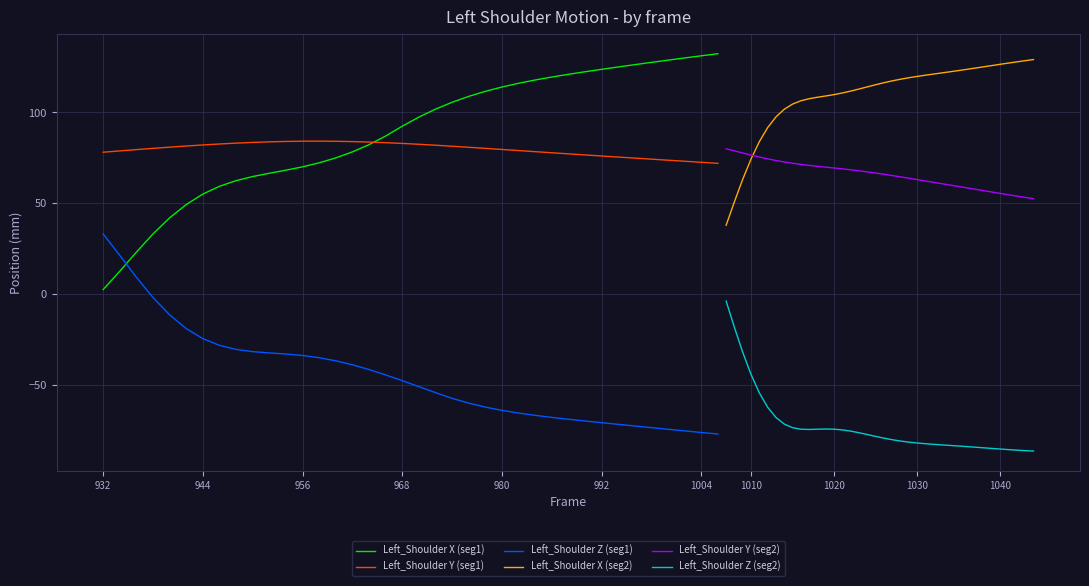

True or false: Left_Shoulder Z (seg1) and Left_Shoulder X (seg1) cross at least once.

True